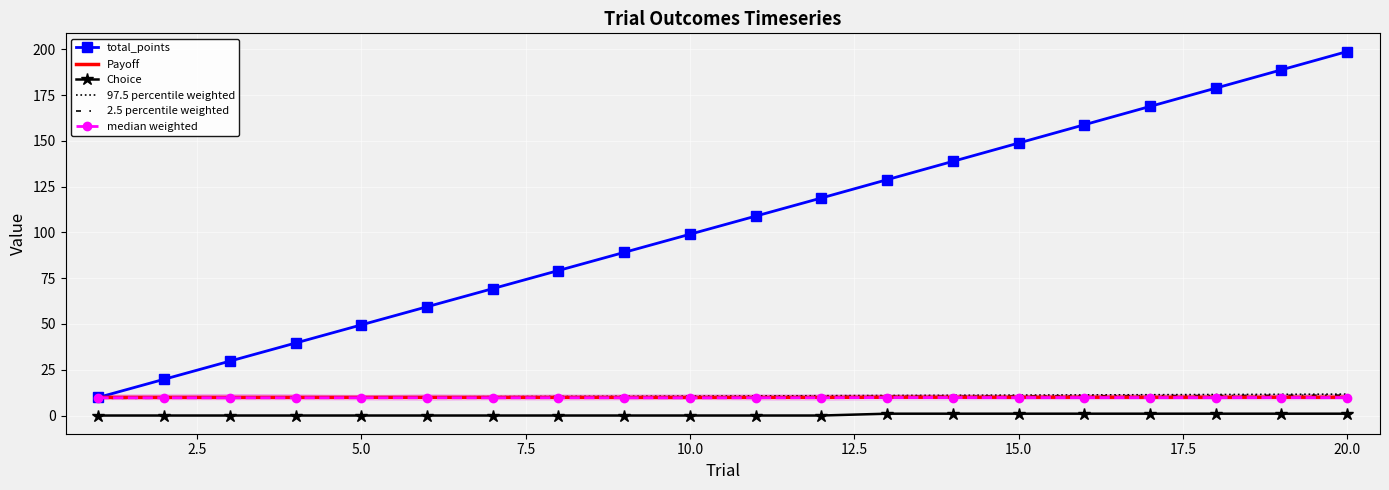

Is it true that 2.5 percentile weighted equals 10.2 at 10.0?

True